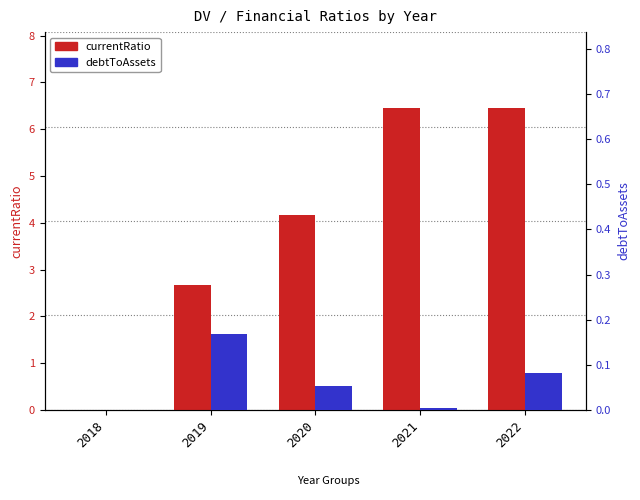

Is the value of debtToAssets at 2018 greater than the value of currentRatio at 2021?

No